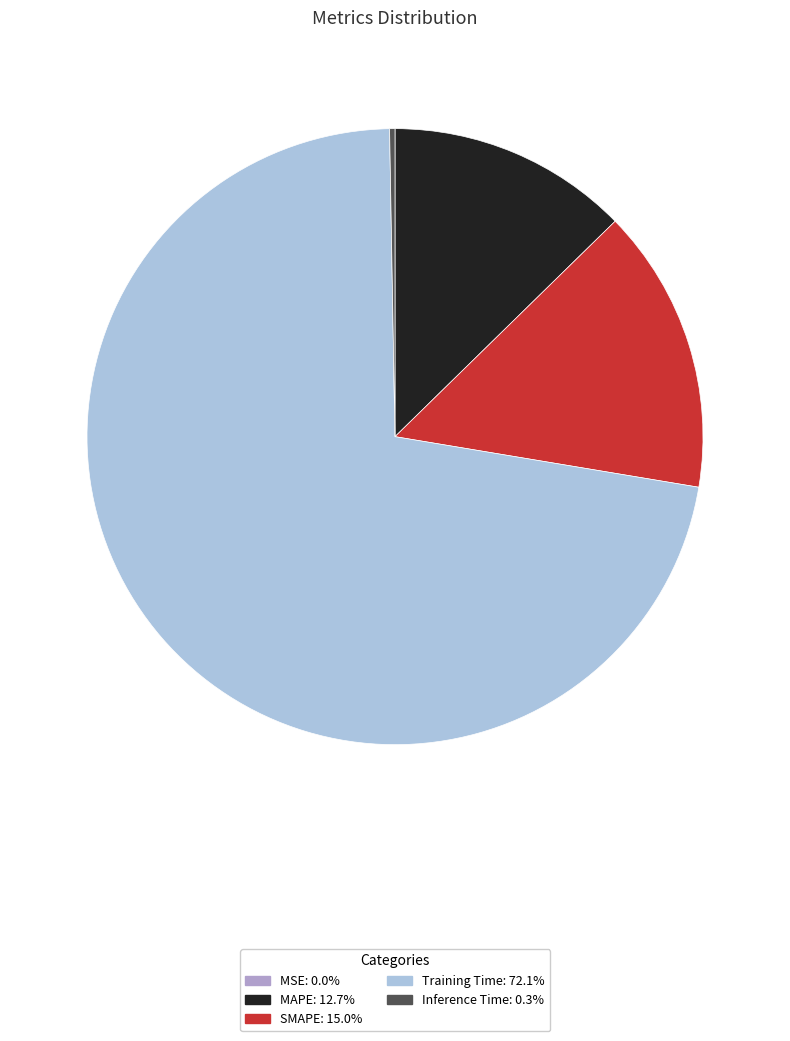

True or false: MAPE accounts for 13% of the total.

True